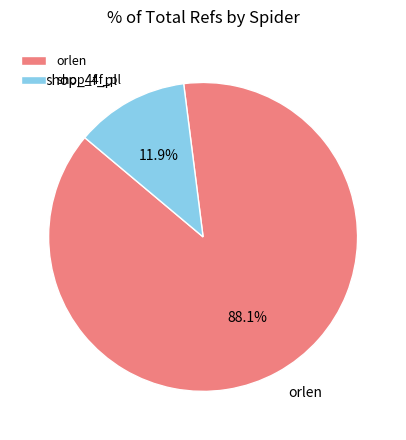

Combined, what portion of the pie is orlen and shop_4f_pl?

100.0%